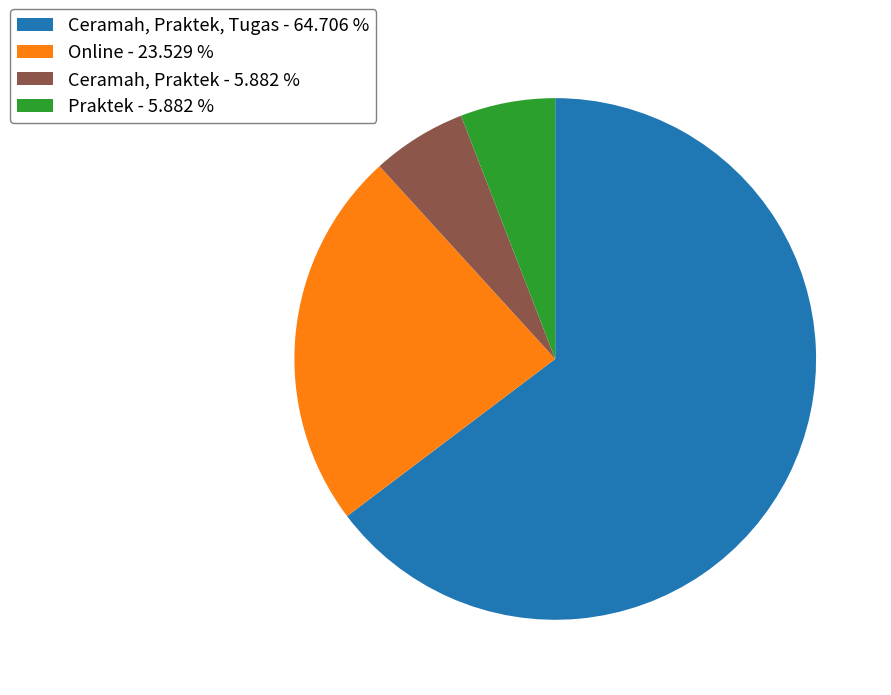

What is the largest slice in the pie chart?

Ceramah, Praktek, Tugas - 64.706 %